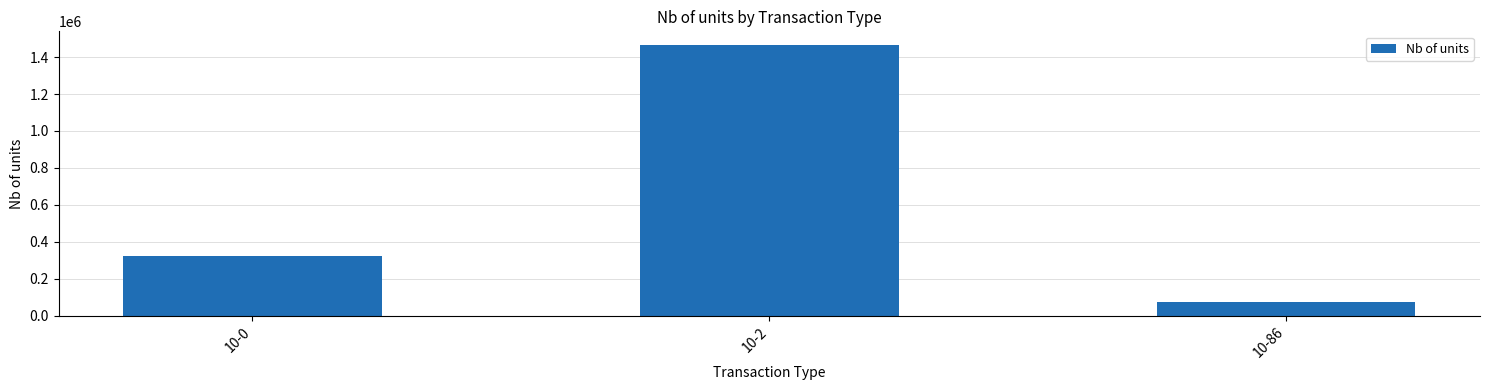

How many series are shown in this chart?

1